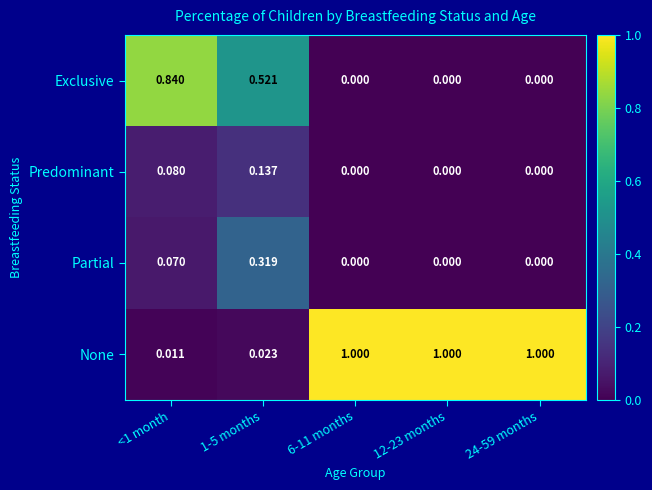

Which series has the largest range (max minus min)?

None